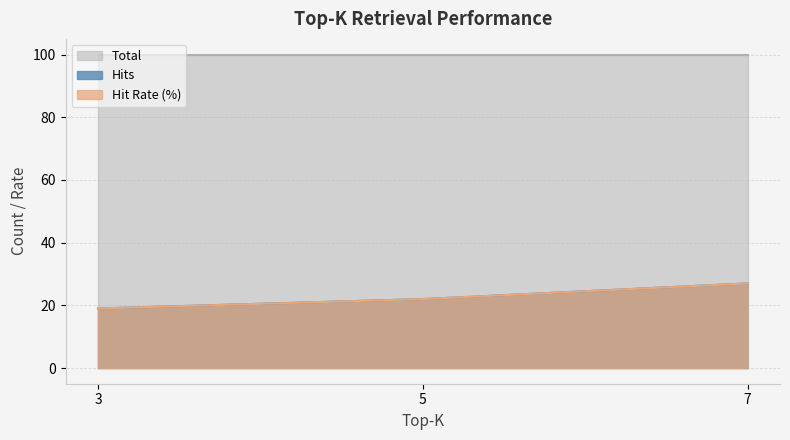

List the labels in order of Hits value, largest first.

7, 5, 3